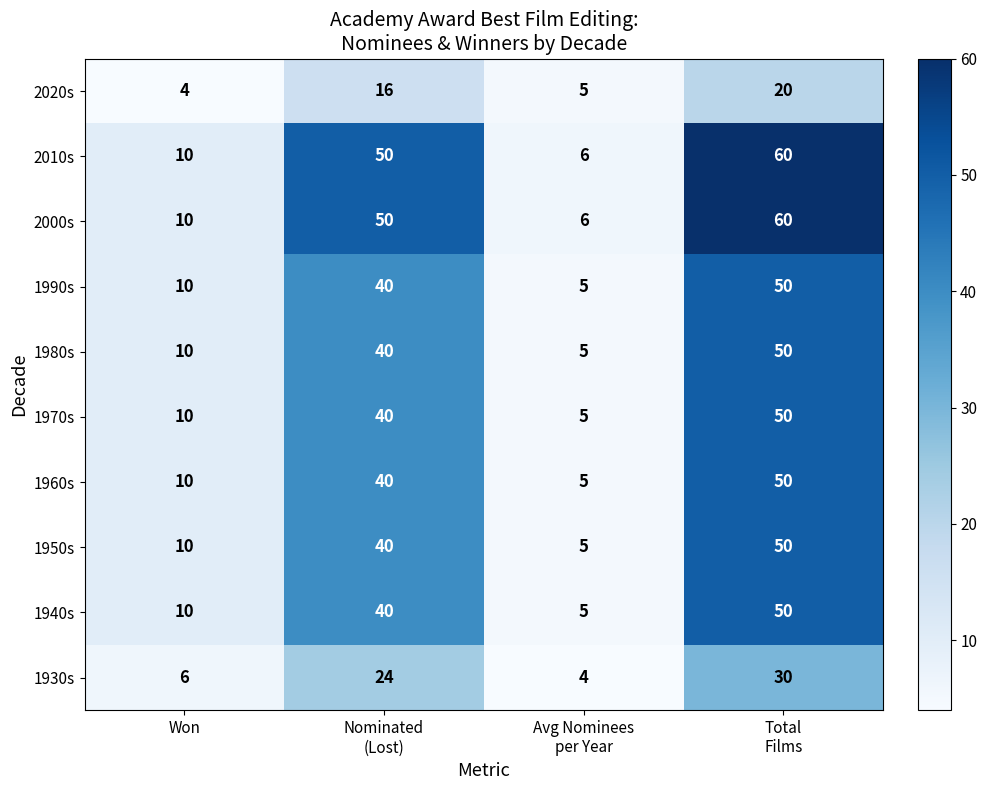

What is the difference between the maximum and minimum values in the 1970s series?

45